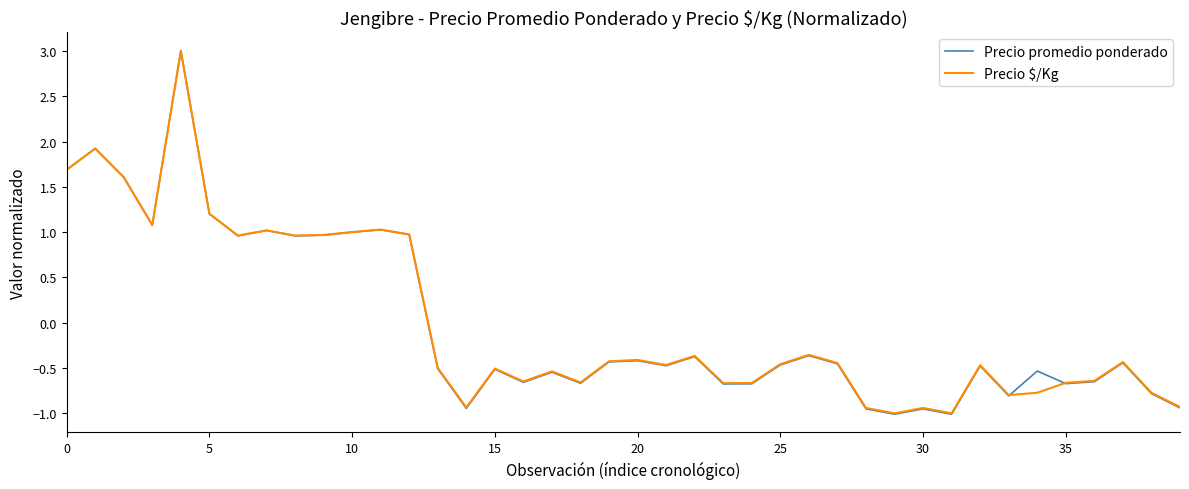

What is the highest value of the Precio promedio ponderado series?

3.0